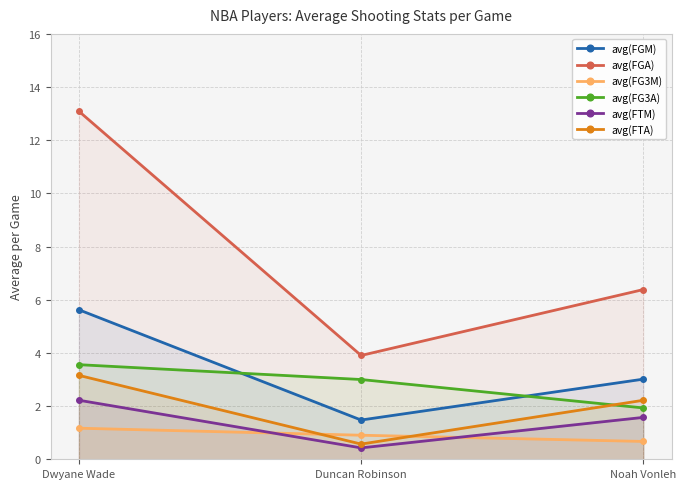

Which series changed the most between Duncan Robinson and Noah Vonleh?

avg(FGA)